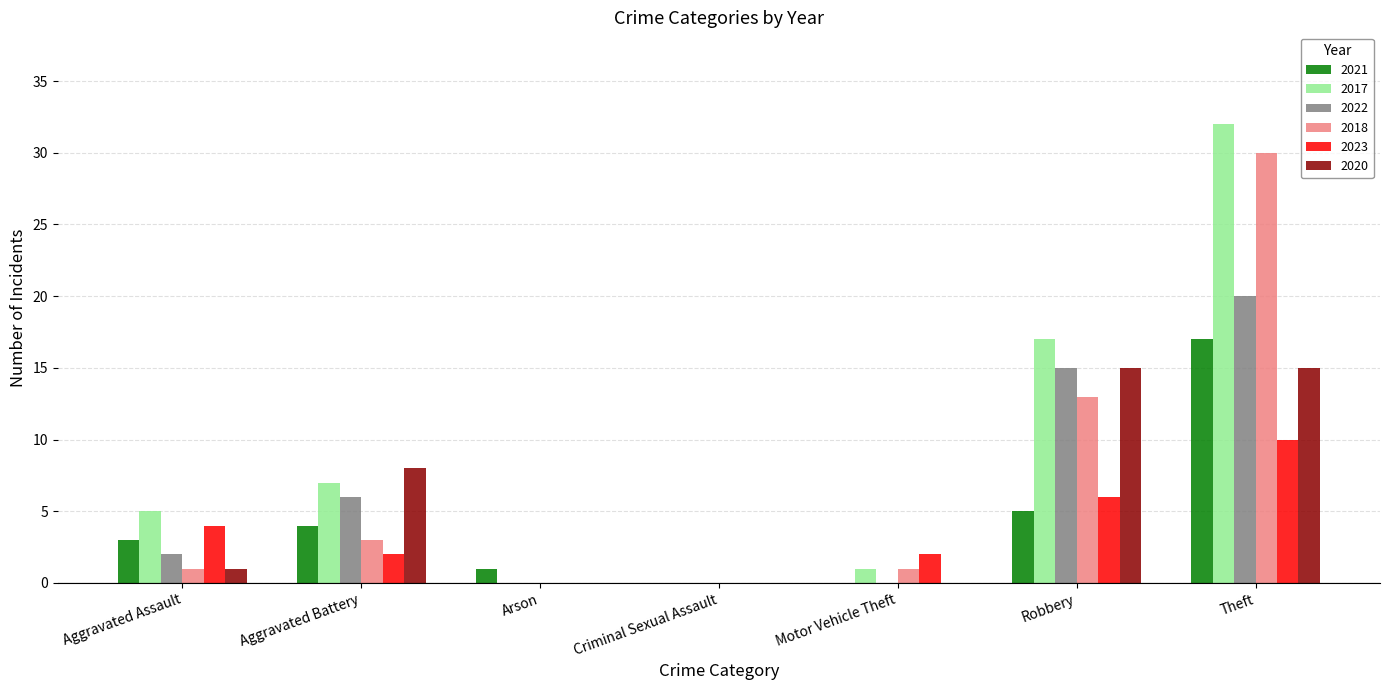

What is the sum of all 2023 values?

24